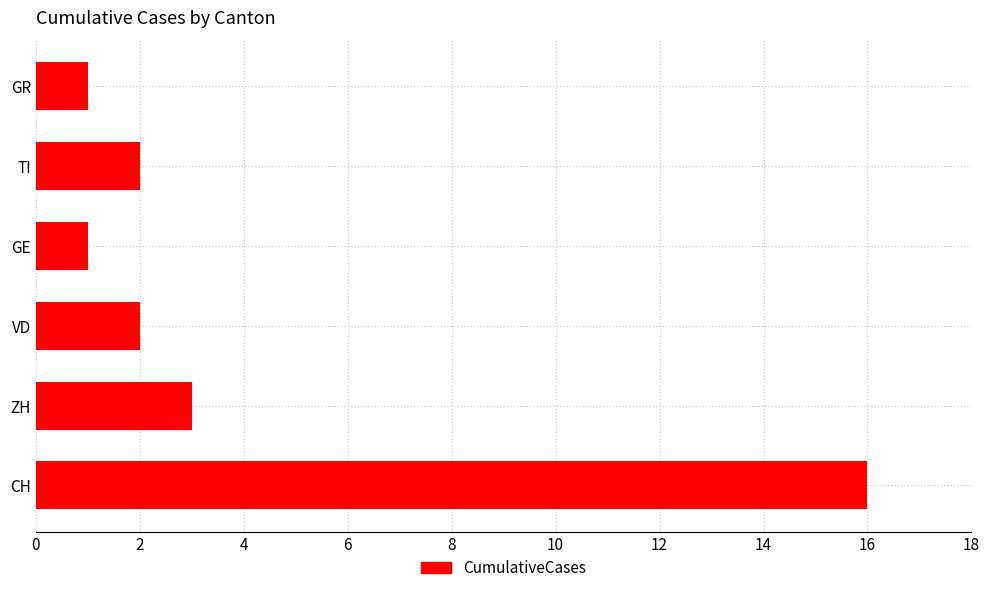

What is the difference between the second highest and second lowest values?

2